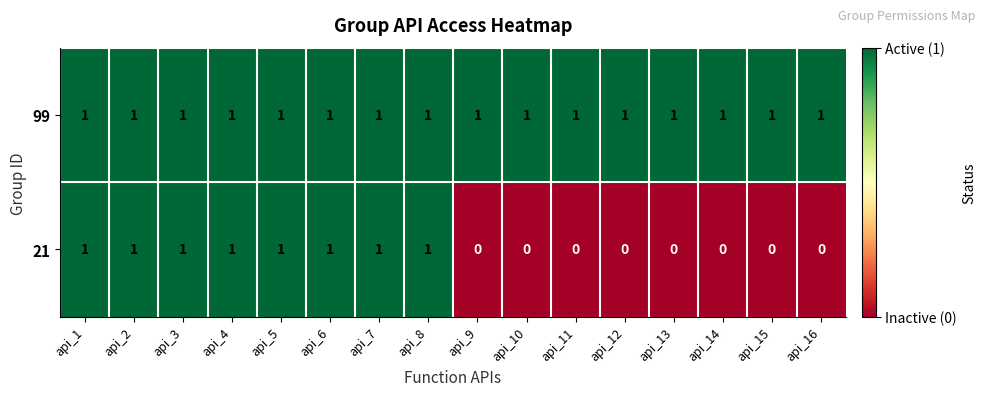

At api_15, list the series in order from smallest to largest.

21, 99